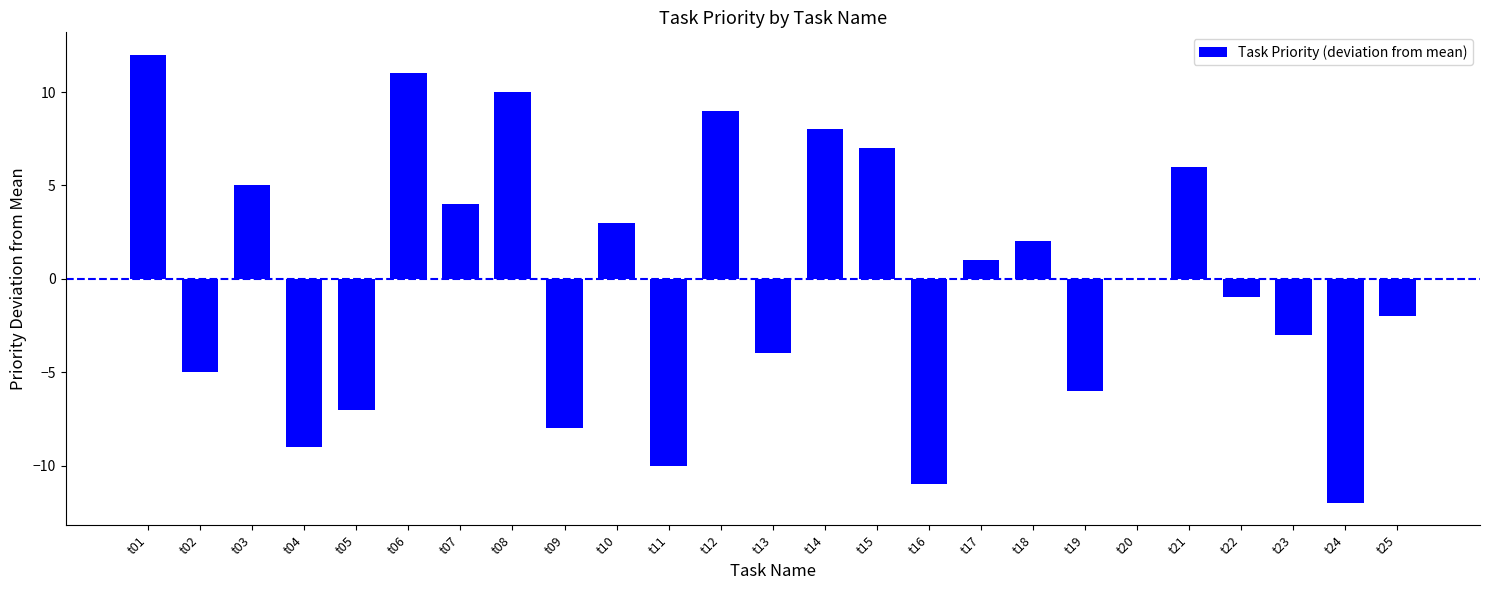

Where is the data nearest to the value 0?

t20